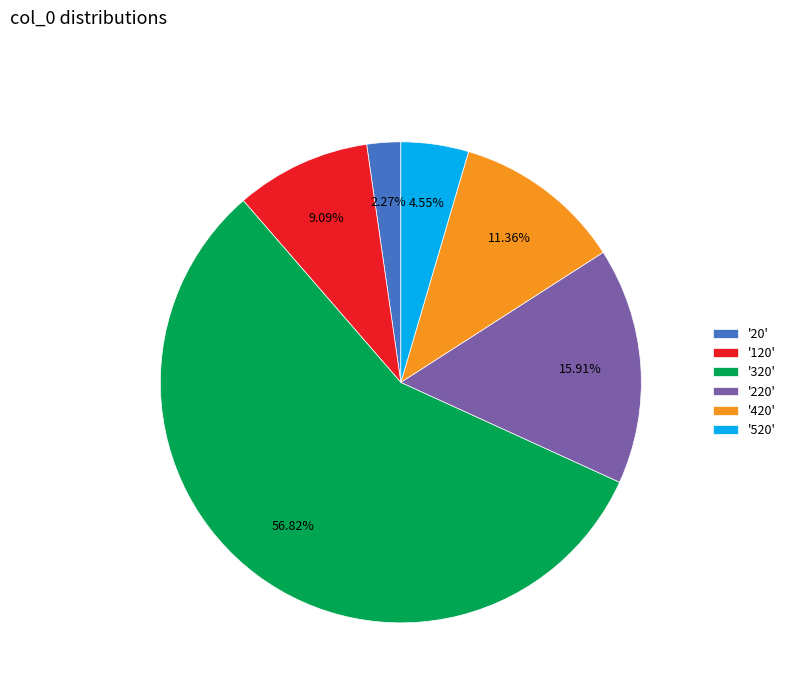

How many segments does this pie chart have?

6